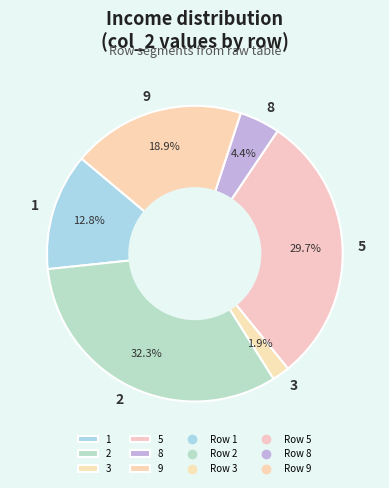

Do 3 and 9 together represent more than half of the pie?

No